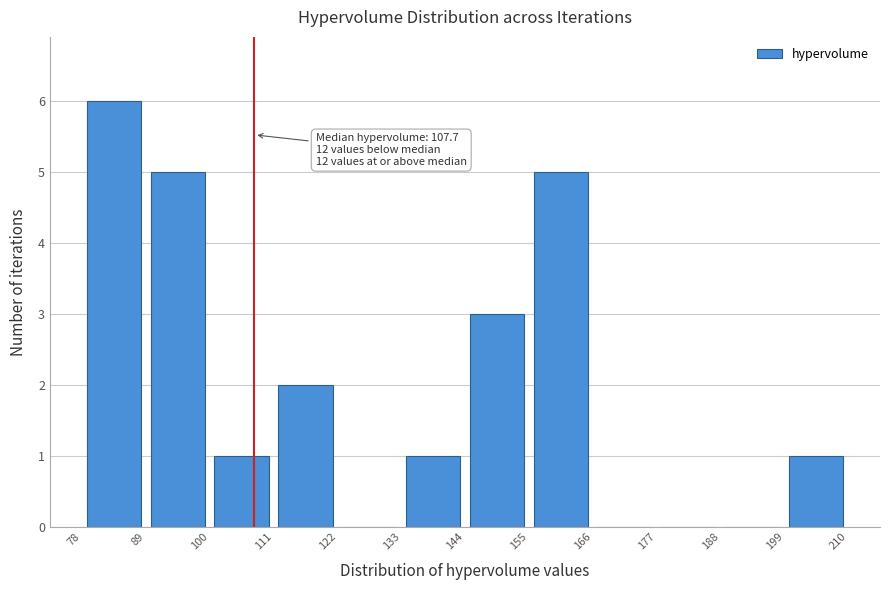

Over which range of the x-axis is the bar tallest?

78 to 89